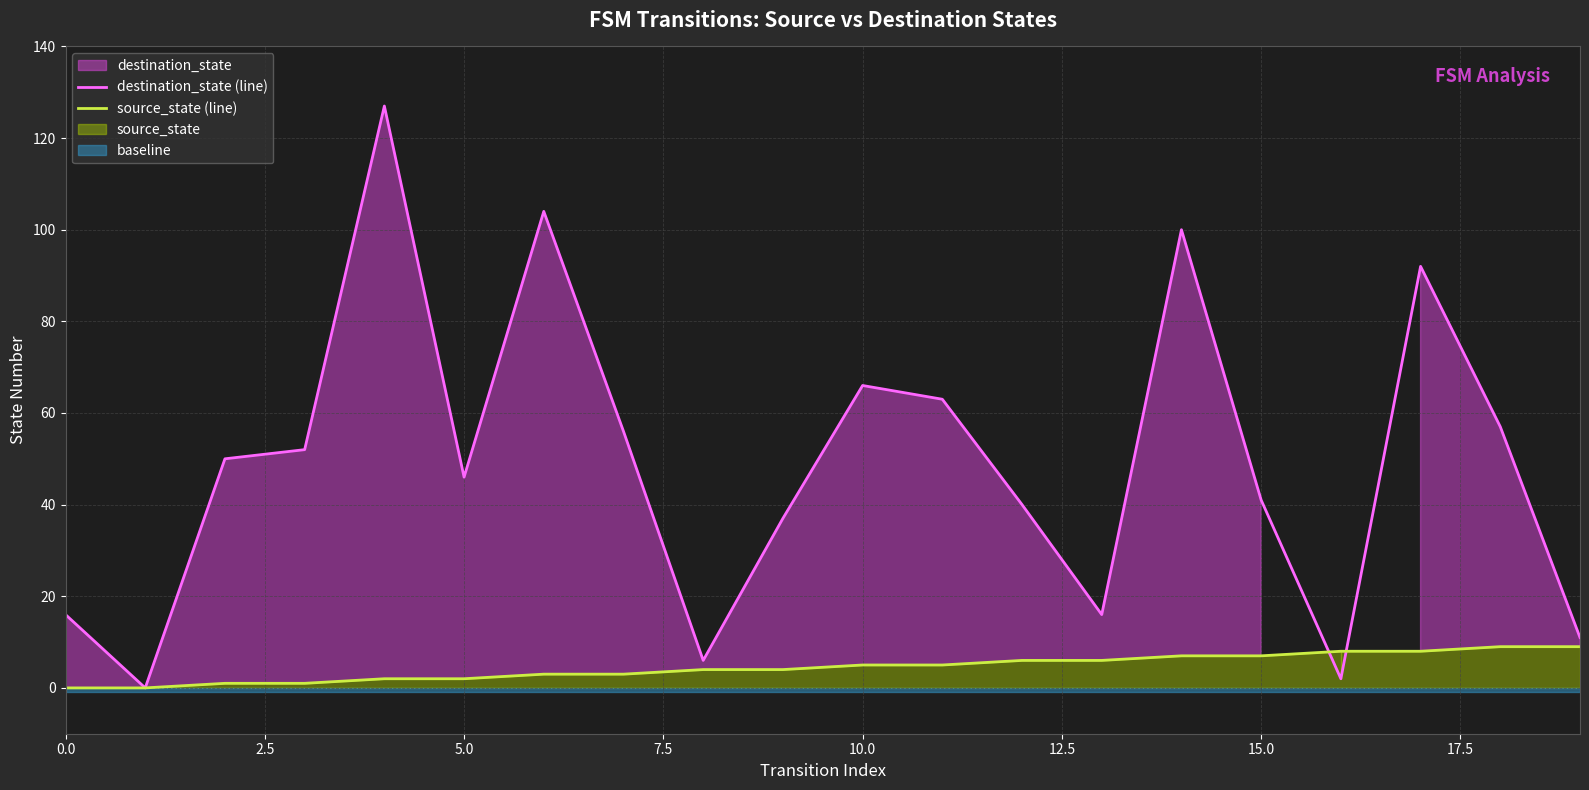

What is the label of the 12th point from the left?

11